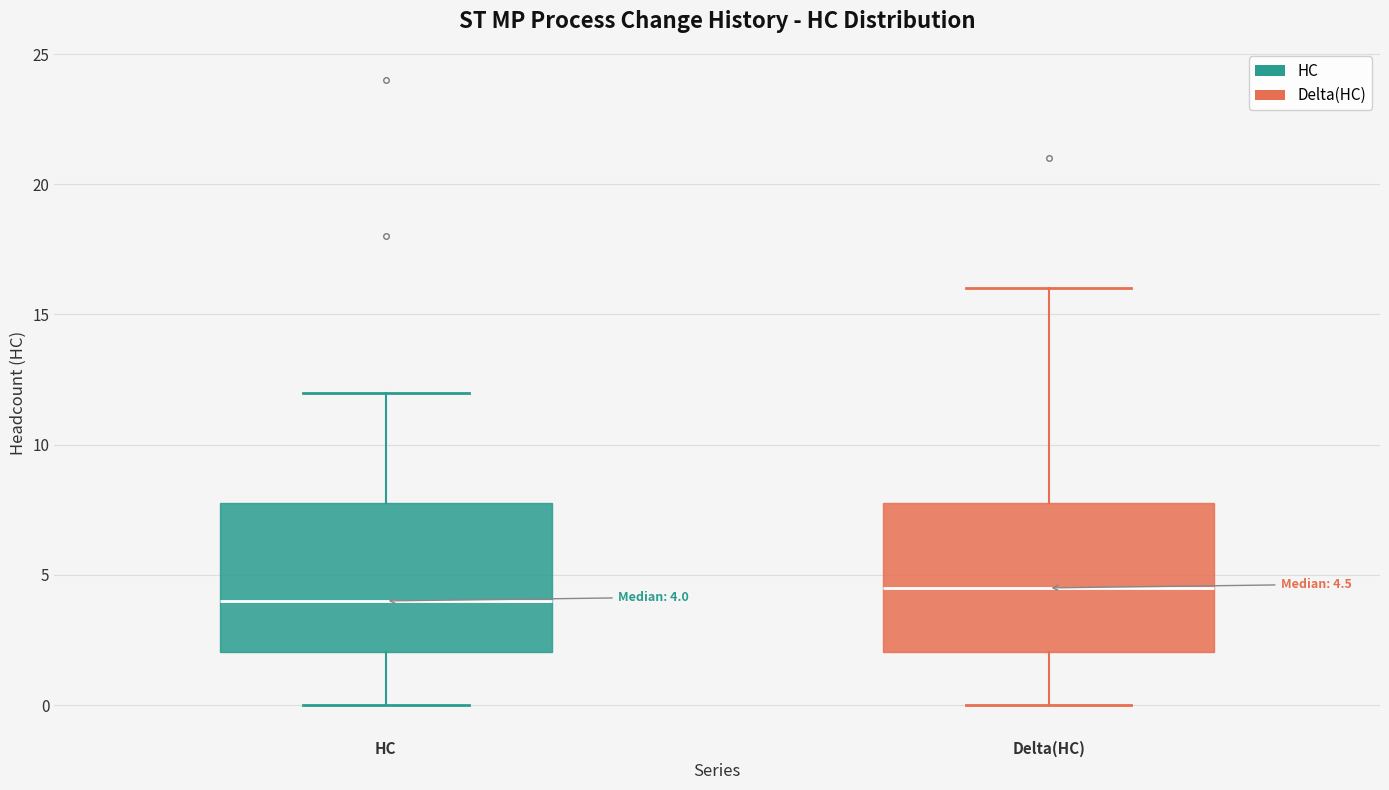

Which box's median line is the lowest?

HC